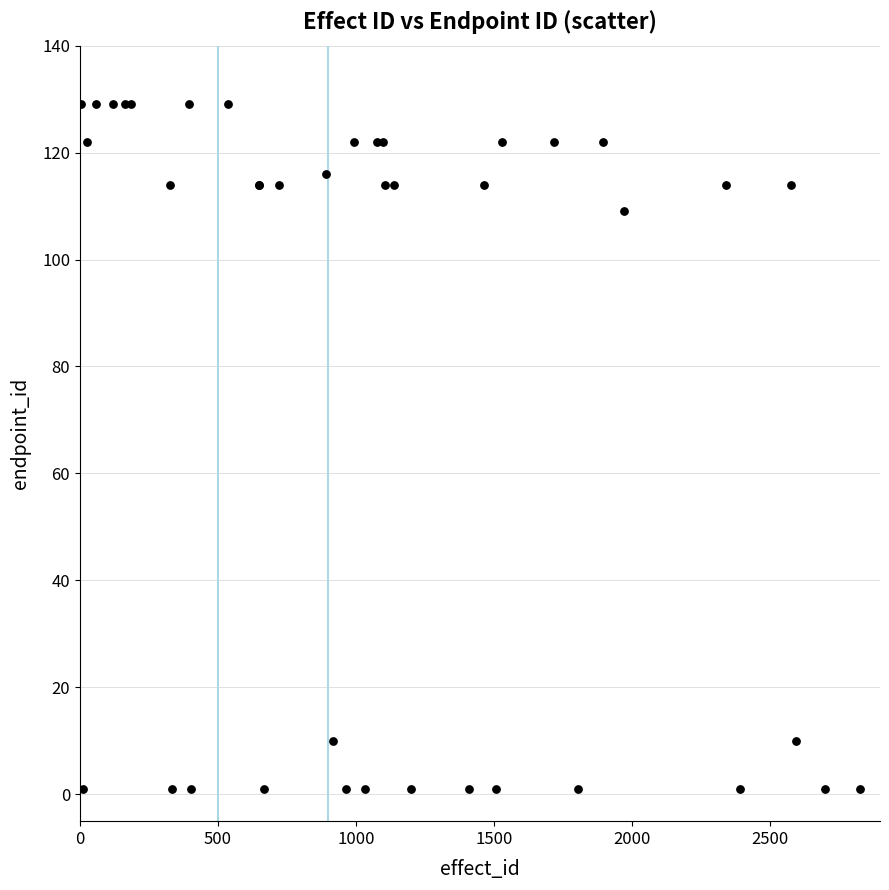

What Y value in the scatter plot is closest to 65?

109